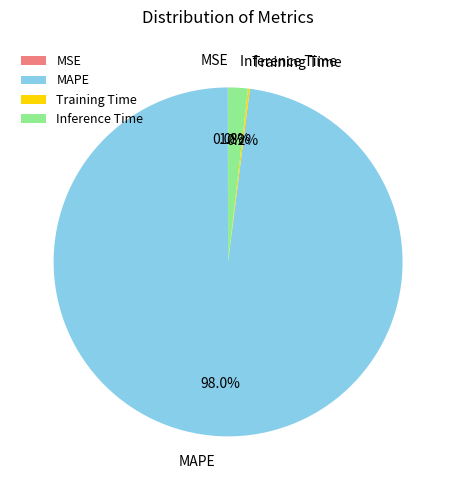

Which slice is the largest?

MAPE